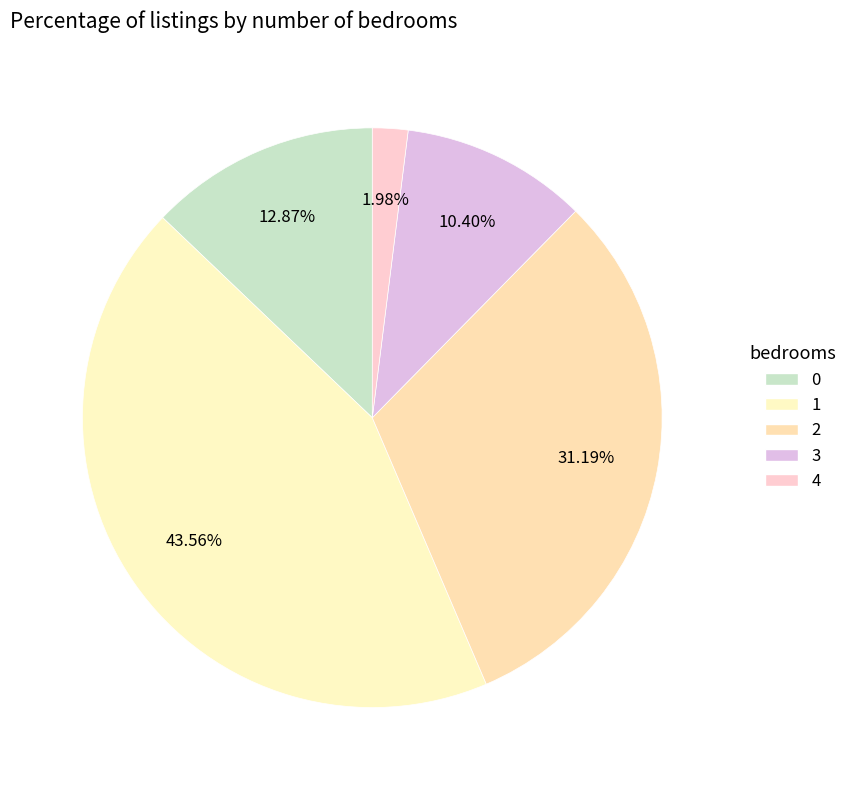

To the nearest percent, what is the combined percentage of 1 and 2?

75%